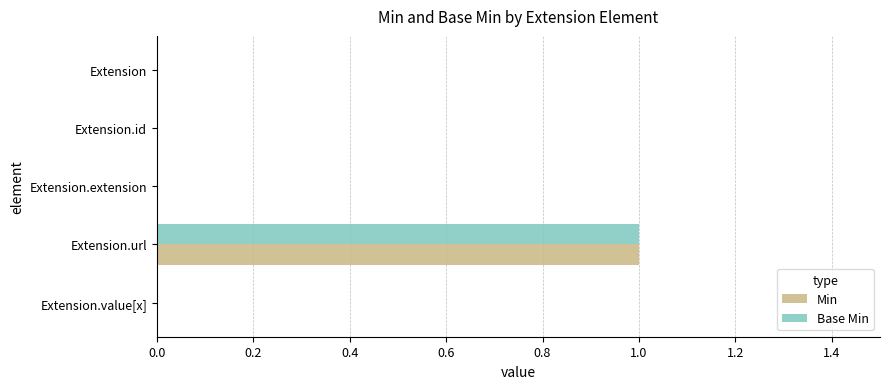

Is the value of Base Min at Extension.value[x] greater than the value of Min at Extension.url?

No